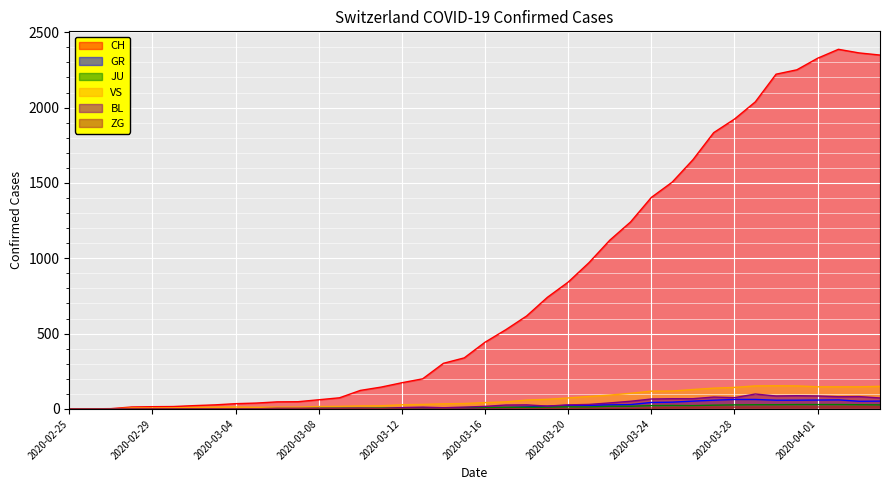

Rank the series at 2020-03-23 from lowest to highest value.

ZG, JU, GR, BL, VS, CH